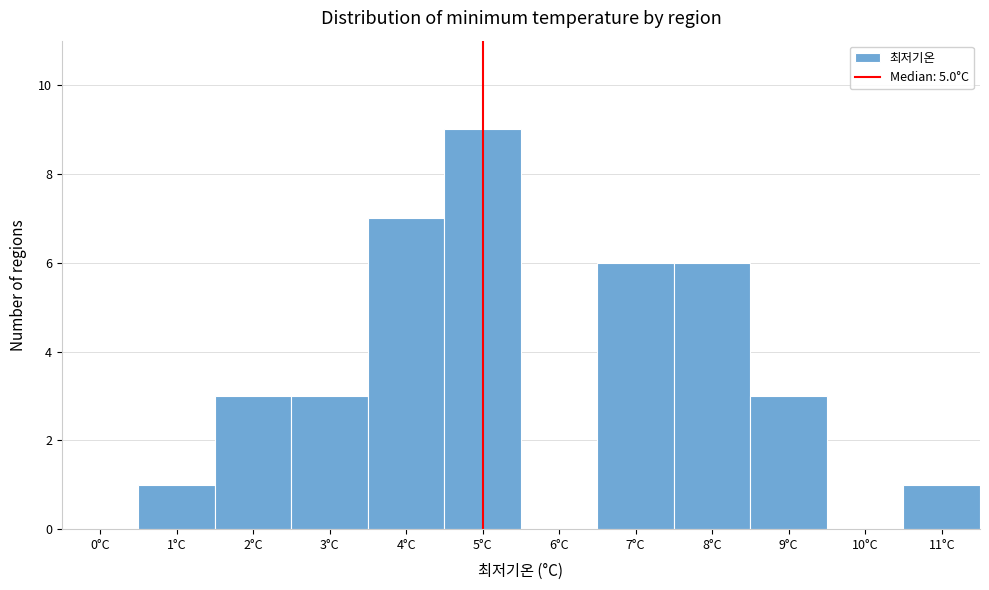

Reading left to right, extract all data points from this chart.

0°C=0	1°C=1	2°C=3	3°C=3	4°C=7	5°C=9	6°C=0	7°C=6	8°C=6	9°C=3	10°C=0	11°C=1